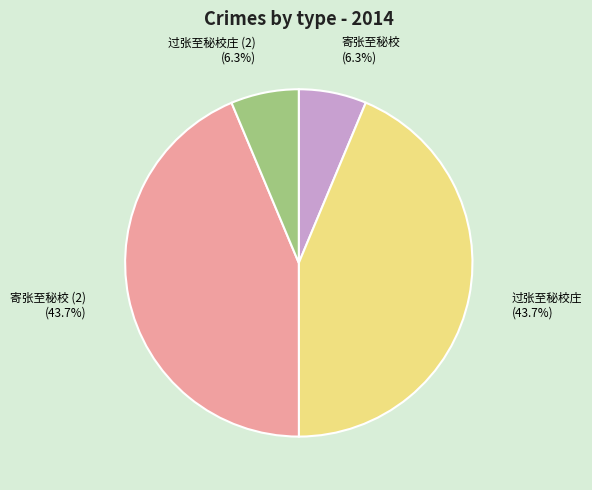

Does 寄张至秘校 account for over 50% of the chart?

No